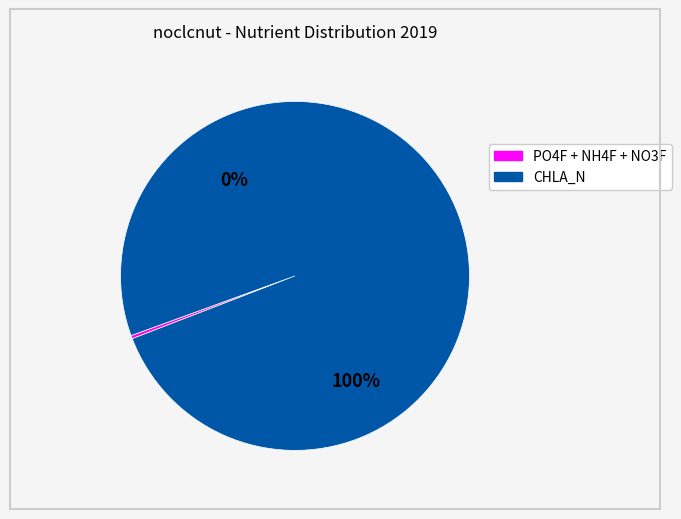

Which series has the widest spread of values?

CHLA_N